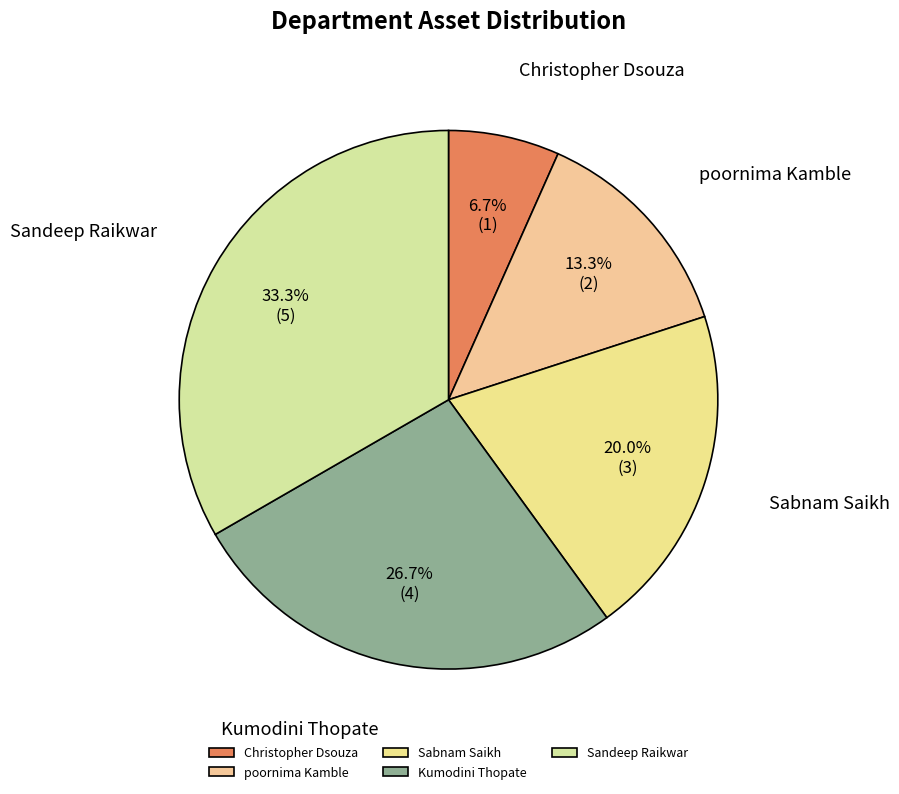

Rank the categories by value from highest to lowest.

Sandeep Raikwar, Kumodini Thopate, Sabnam Saikh, poornima Kamble, Christopher Dsouza